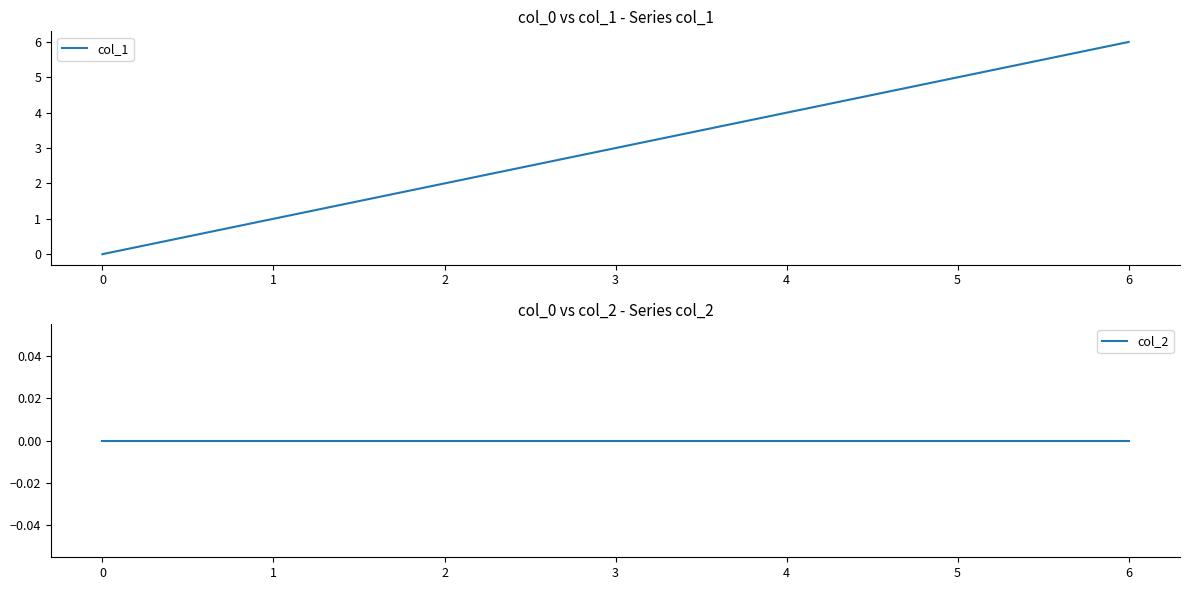

True or false: col_1 and col_2 intersect in this chart.

False